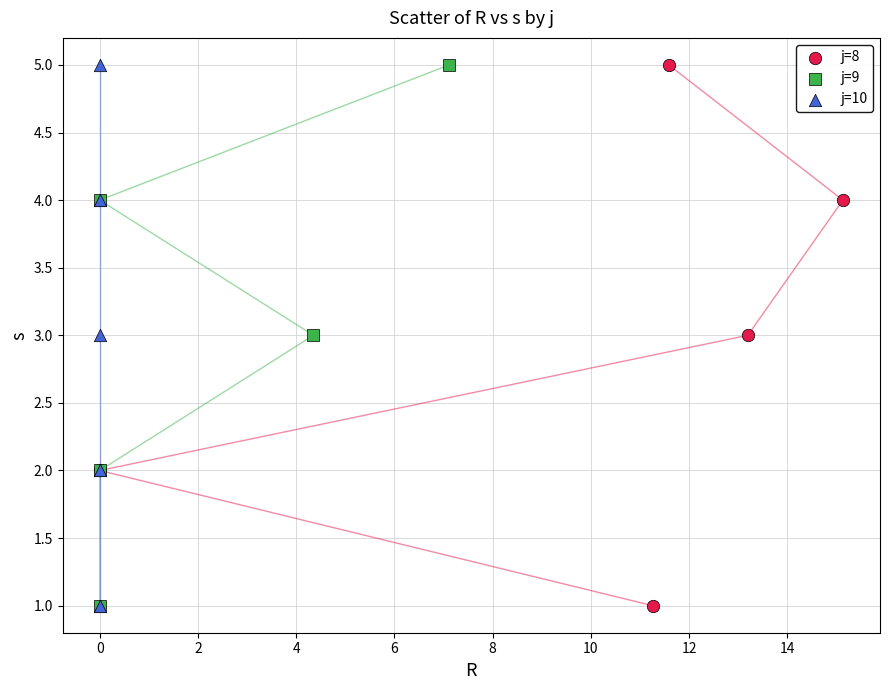

What are all the series names shown in the legend?

j=8, j=9, j=10